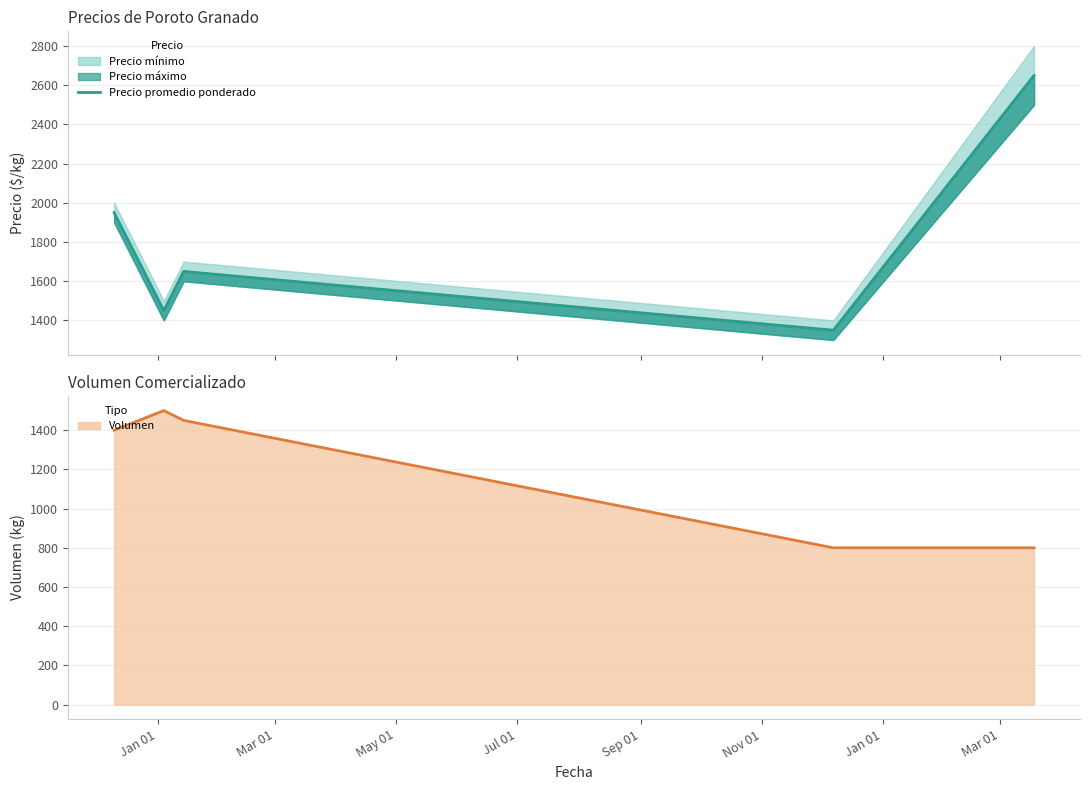

What is the minimum value for Precio promedio ponderado?

1350